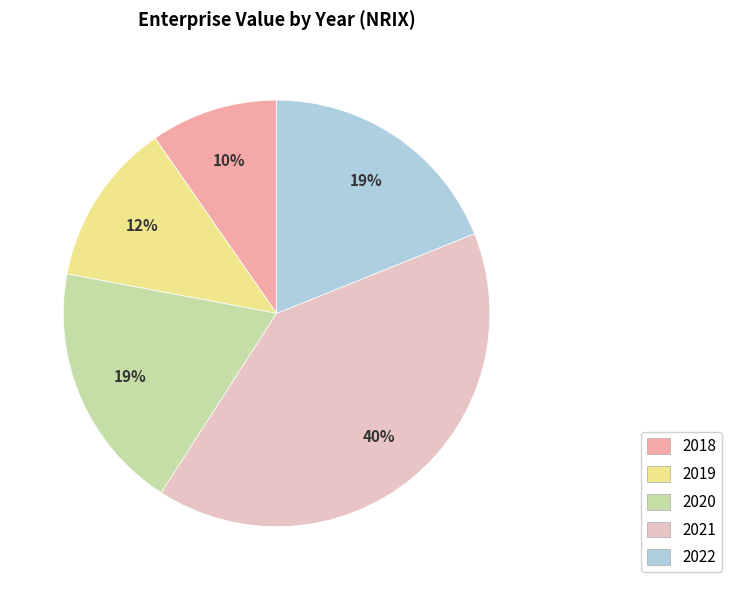

Approximately how many times larger is the value at 2018 compared to 2020?

0.5